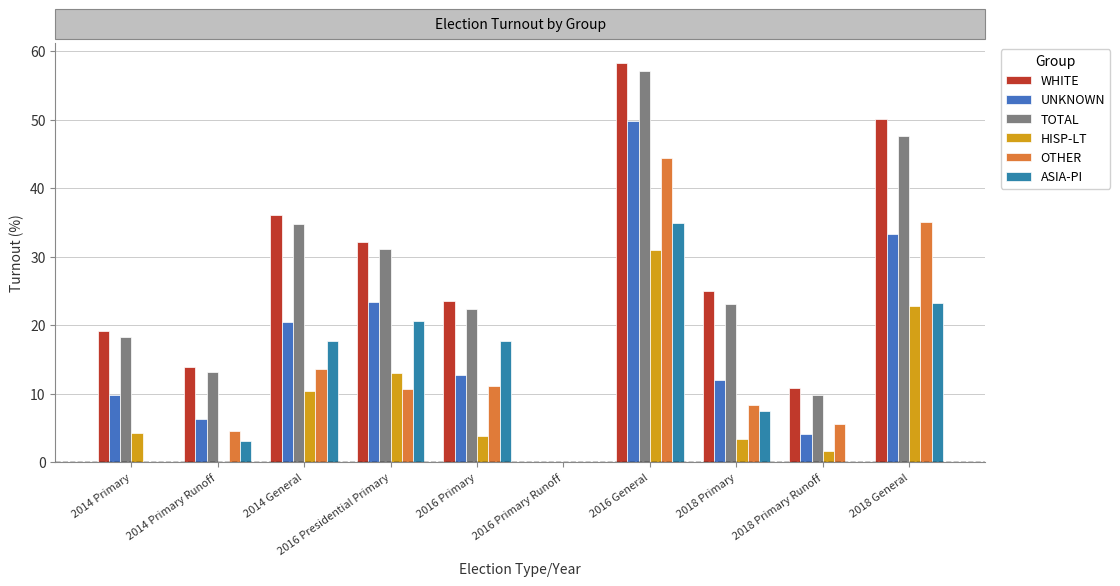

At which category is the sum across all series the highest?

2016 General